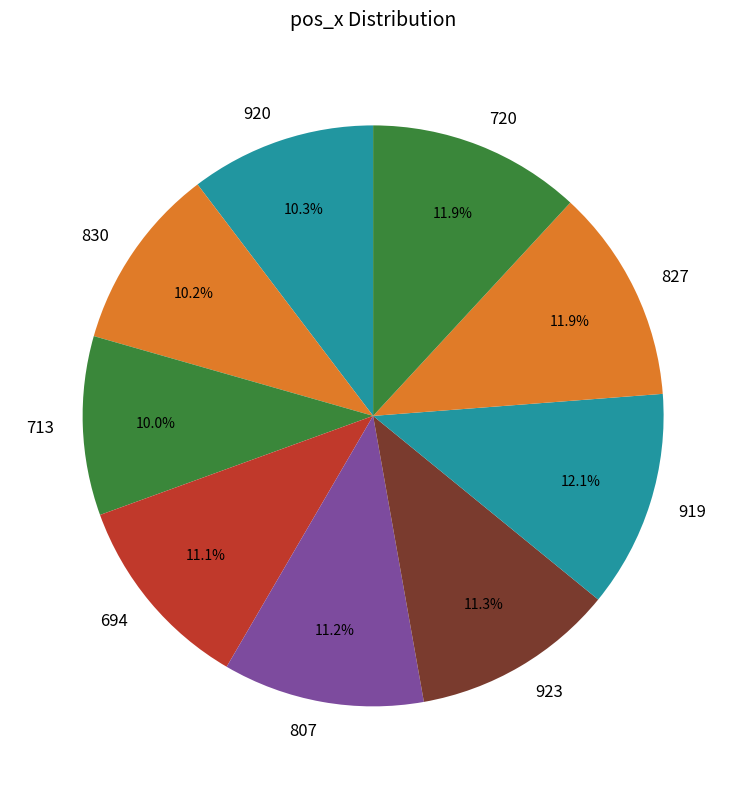

What is the ratio of the value at 919 to the value at 827?

1.0